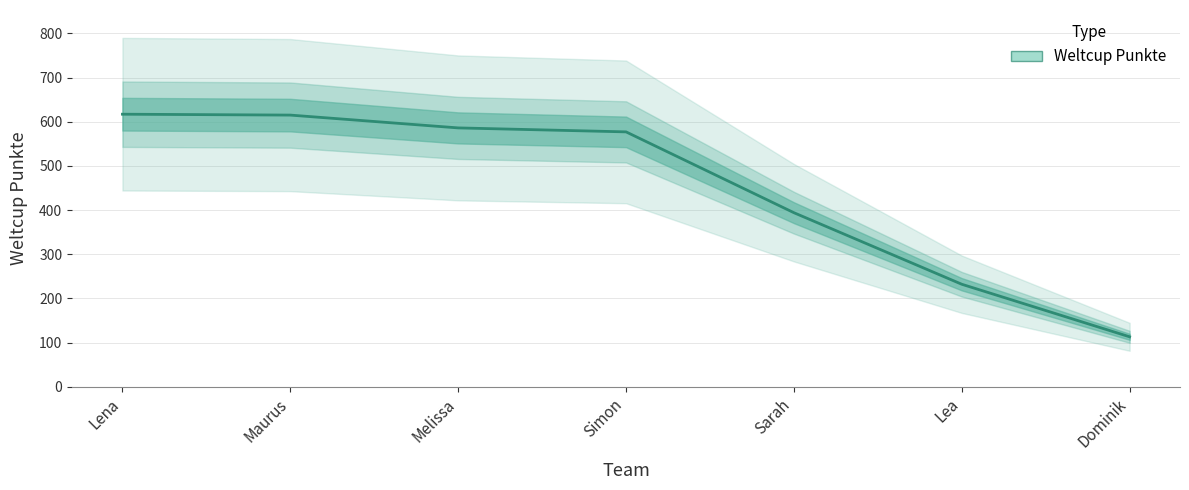

Is it true that the value at Sarah is 394?

True